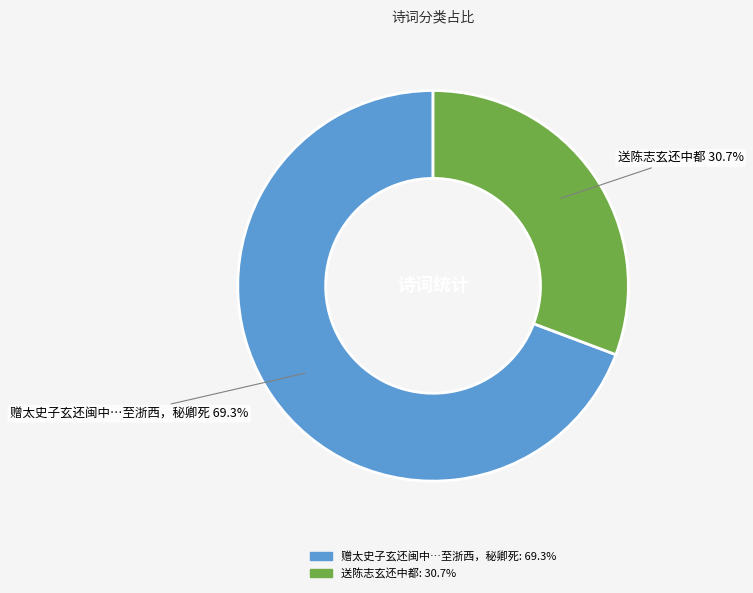

Which has a higher value, 送陈志玄还中都 or 赠太史子玄还闽中…至浙西，秘卿死?

赠太史子玄还闽中…至浙西，秘卿死